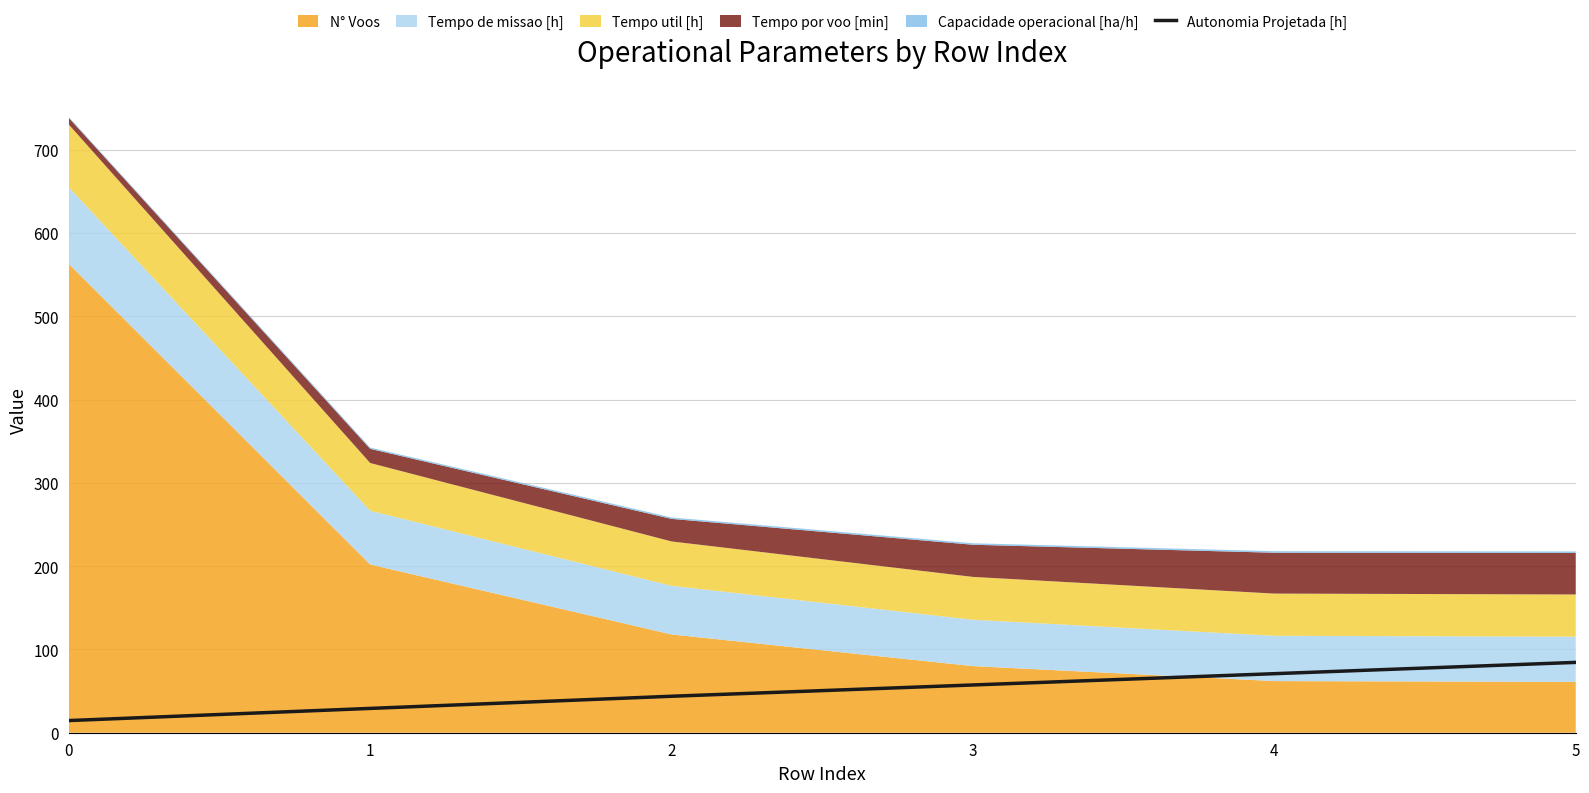

The value of Autonomia Projetada [h] at 5 is 84.5. True or false?

True